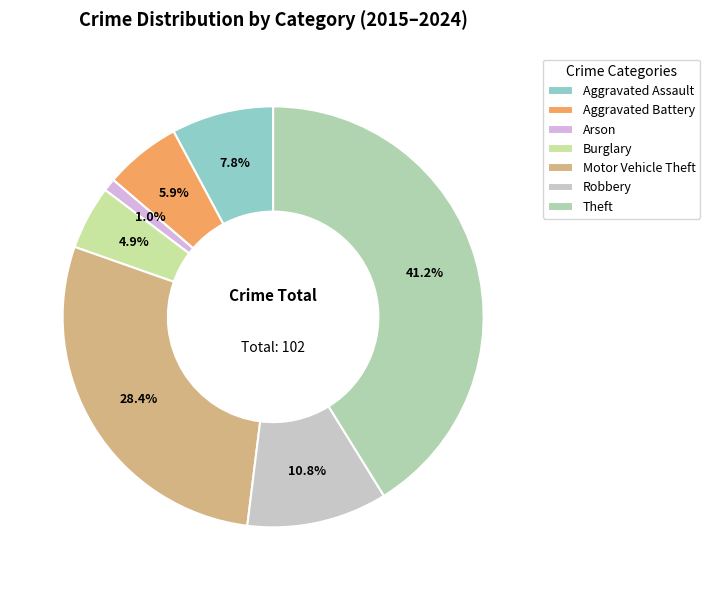

What portion of the pie excludes Arson?

99.0%